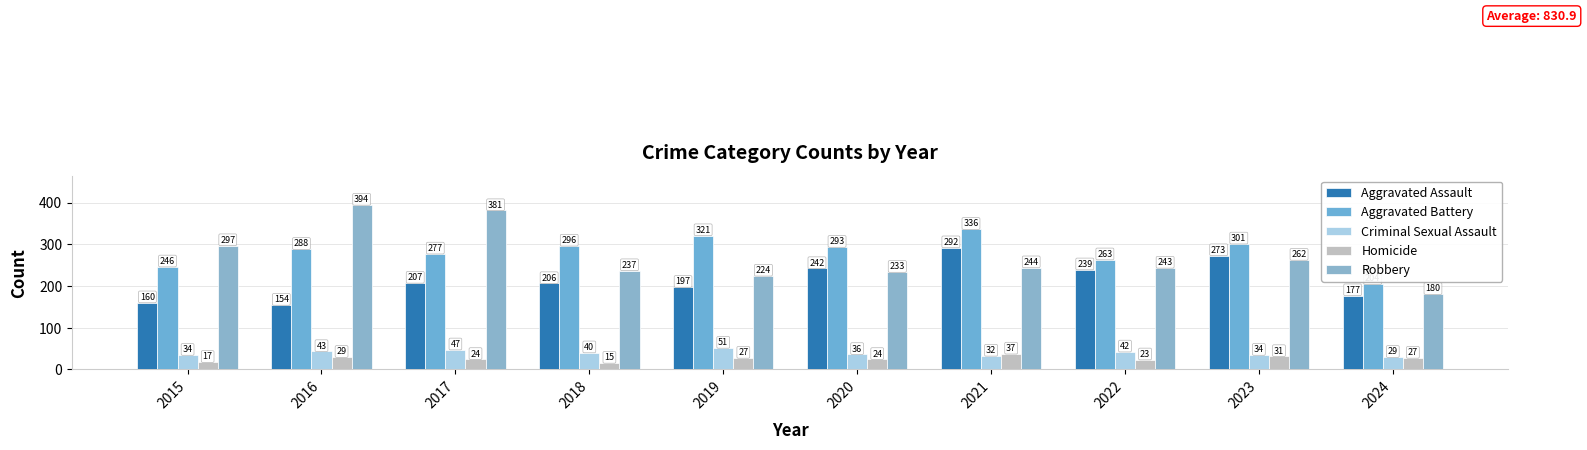

True or false: Aggravated Assault has a value of 197 at 2019.

True